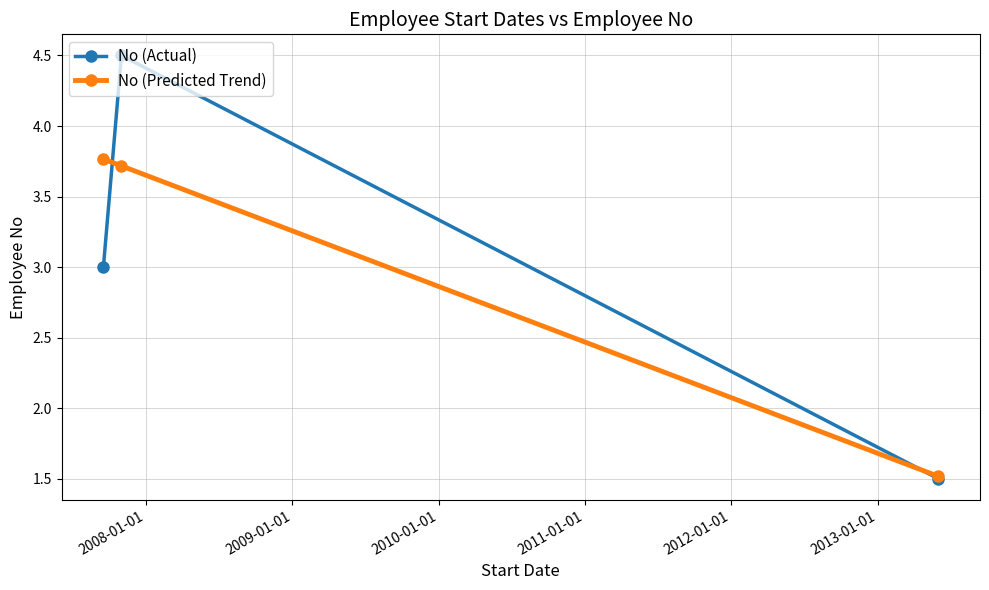

List the series in order of their peak value, highest first.

No (Actual), No (Predicted Trend)